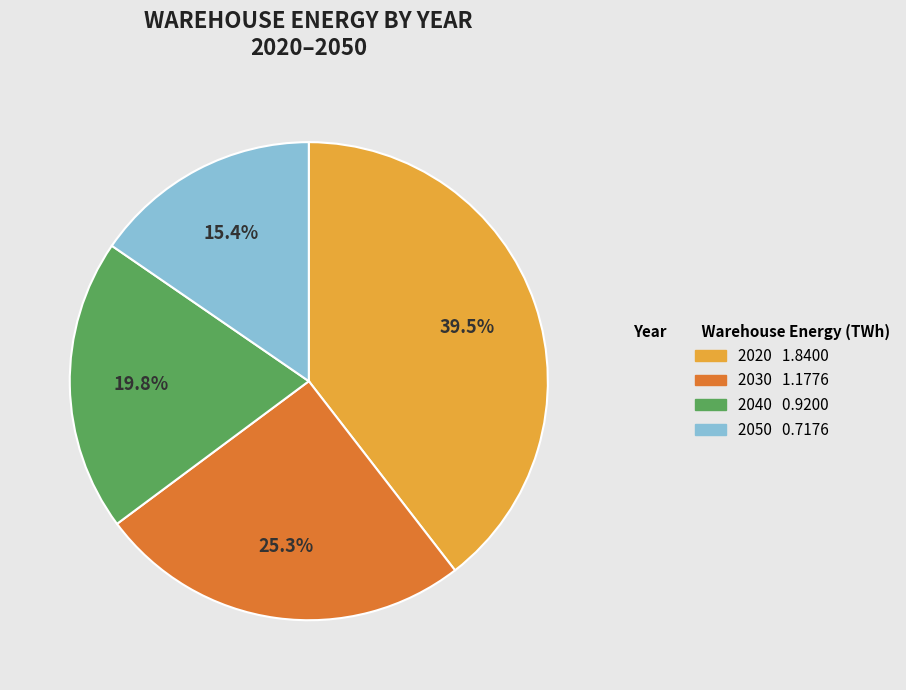

To the nearest percent, what percentage of the pie is 2040?

20%